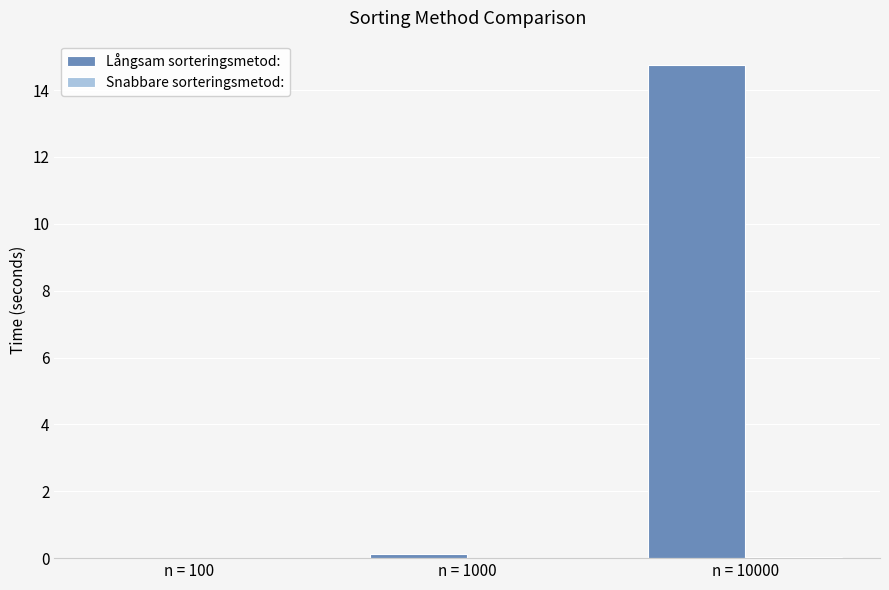

Are the bars horizontal?

No